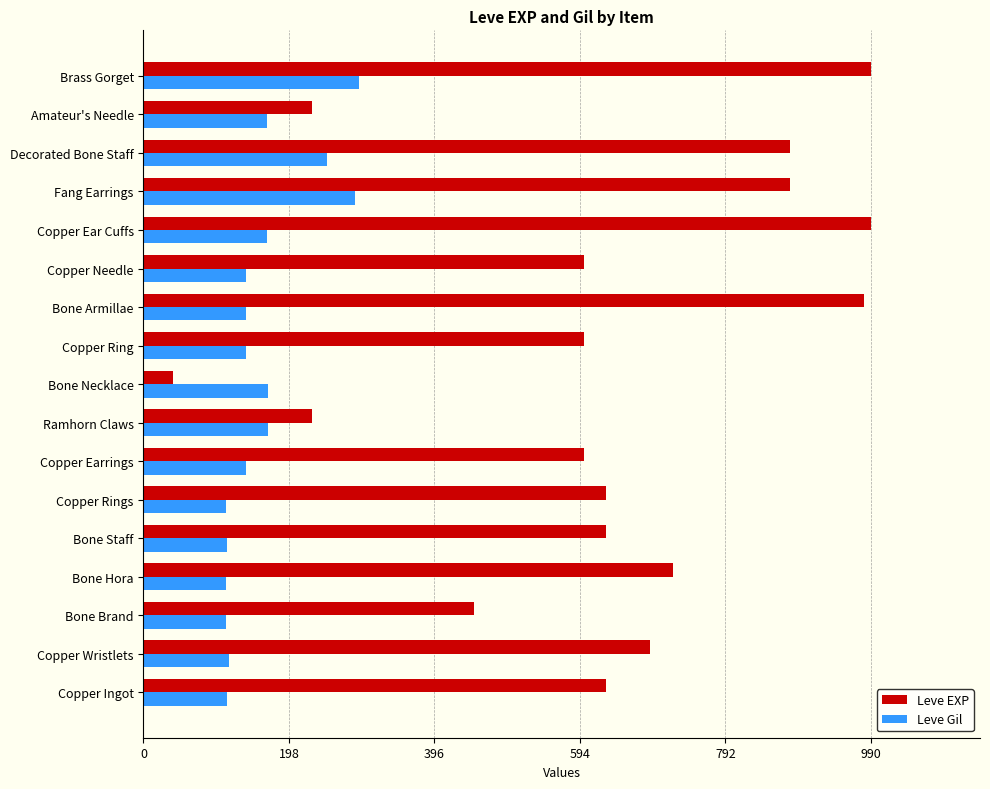

What is the total value across all series at Brass Gorget?

1283